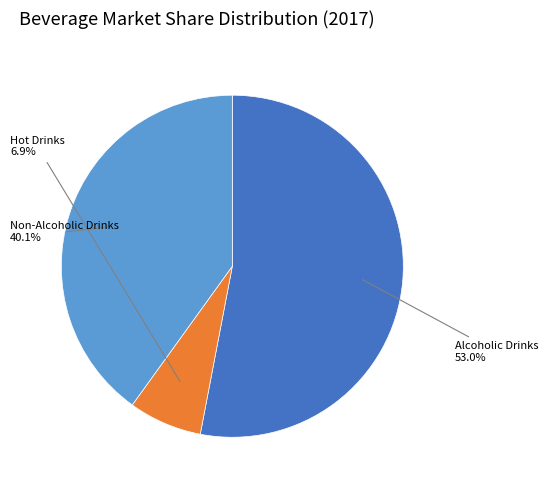

How many segments does this pie chart have?

3